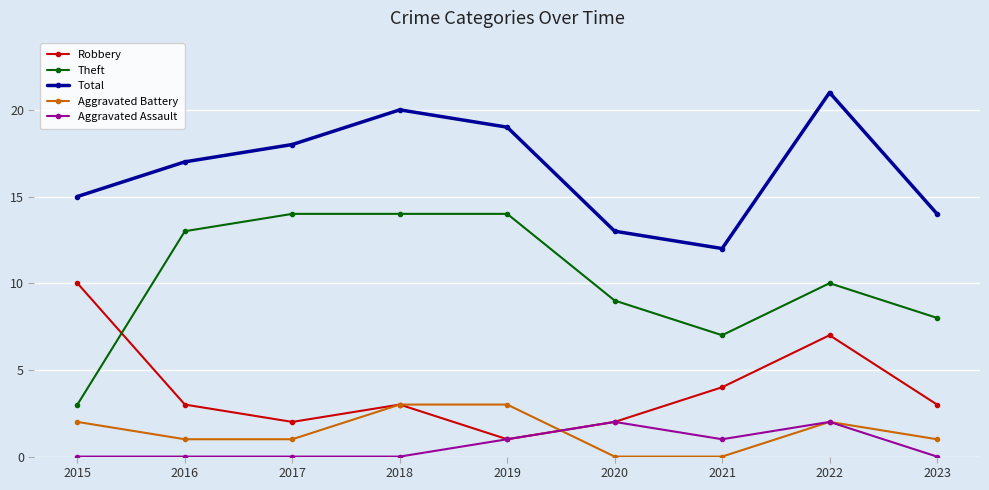

Reading left to right, transcribe all the data shown in this chart.

Robbery: 2015=10	2016=3	2017=2	2018=3	2019=1	2020=2	2021=4	2022=7	2023=3
Theft: 2015=3	2016=13	2017=14	2018=14	2019=14	2020=9	2021=7	2022=10	2023=8
Total: 2015=15	2016=17	2017=18	2018=20	2019=19	2020=13	2021=12	2022=21	2023=14
Aggravated Battery: 2015=2	2016=1	2017=1	2018=3	2019=3	2020=0	2021=0	2022=2	2023=1
Aggravated Assault: 2015=0	2016=0	2017=0	2018=0	2019=1	2020=2	2021=1	2022=2	2023=0